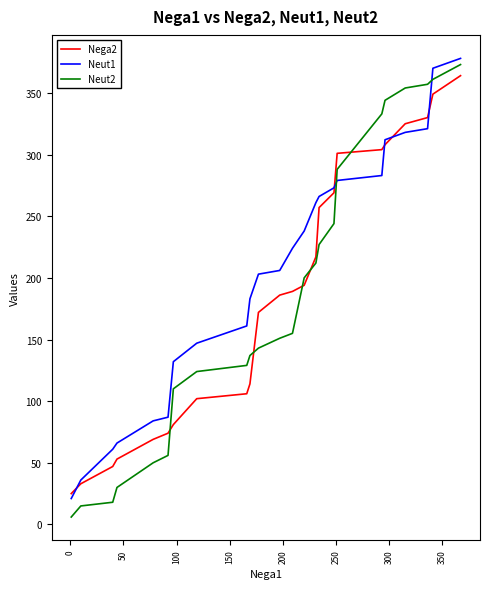

What is the maximum value for Nega2?

364